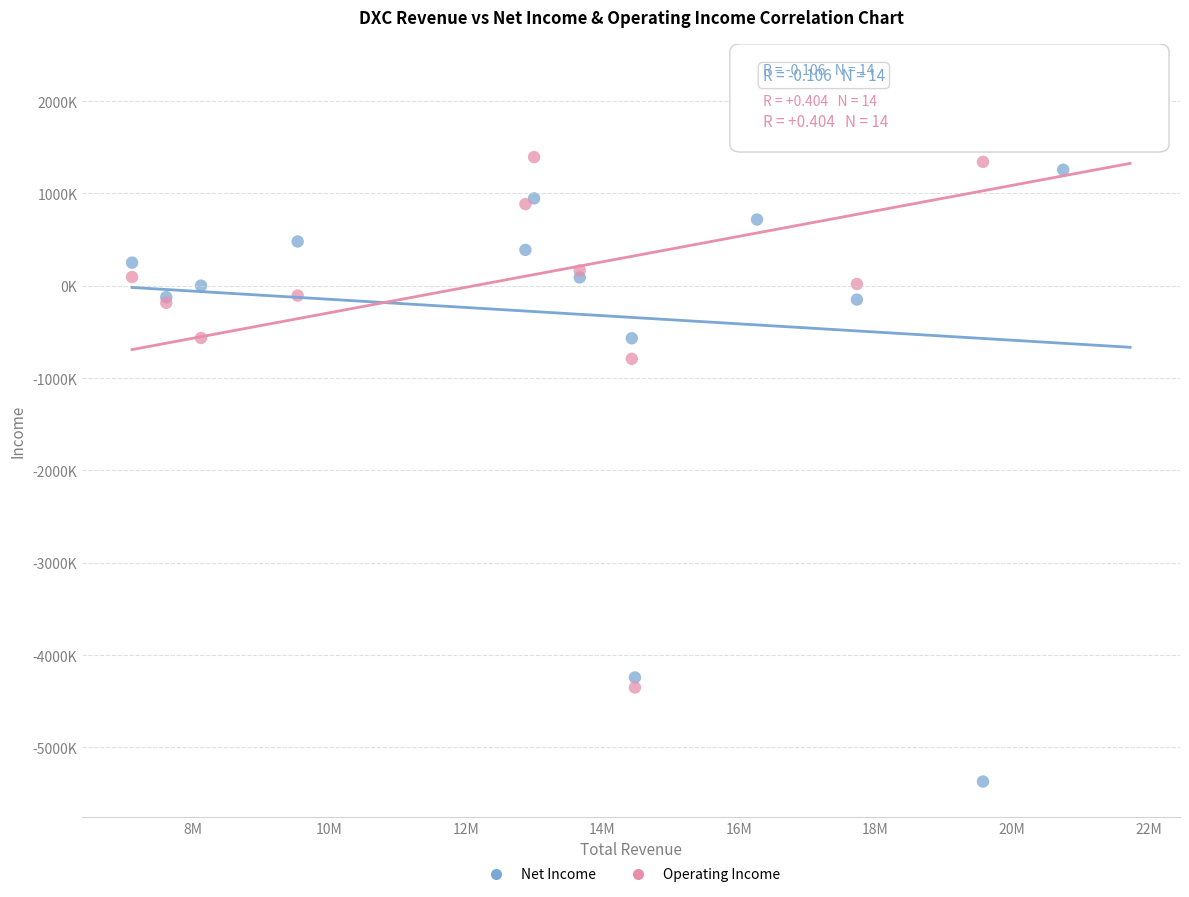

What are all the series names shown in the legend?

Net Income, Operating Income